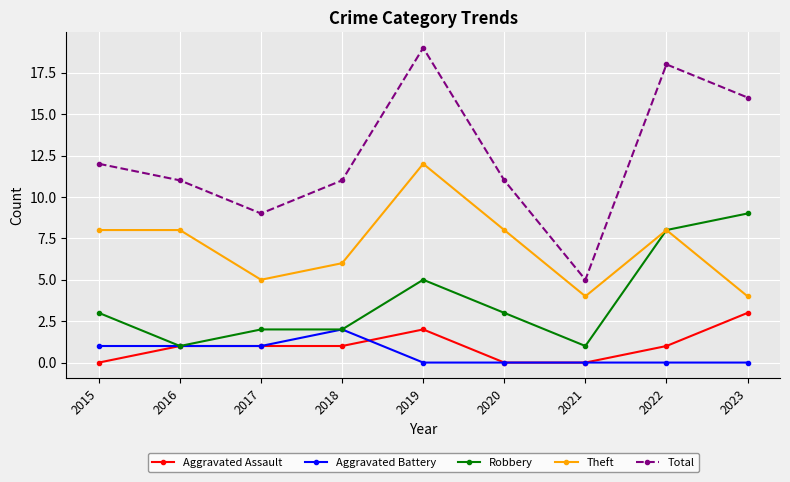

Which series has the largest range (max minus min)?

Total